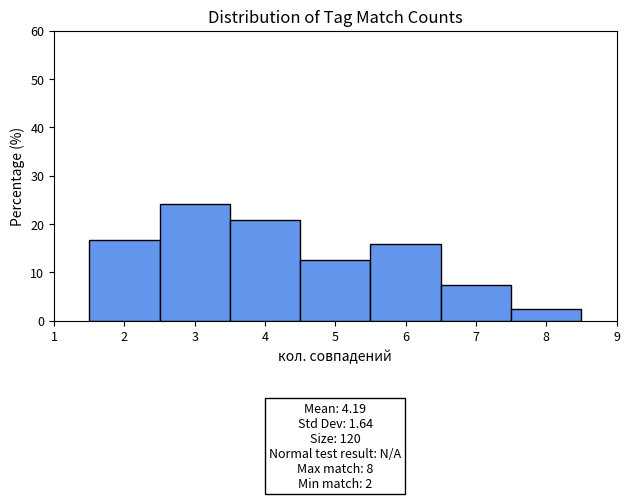

Which range on the x-axis has the tallest bar?

2.5 to 3.5